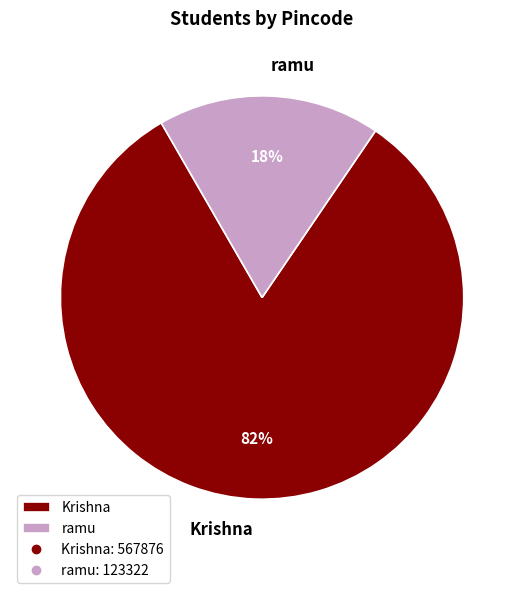

Between ramu and Krishna, which is larger?

Krishna